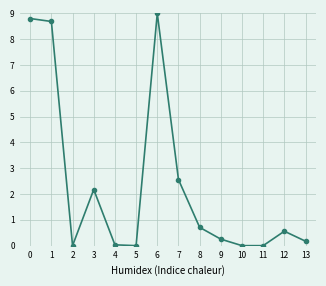

What is the value of the 2nd point from the left?

8.7